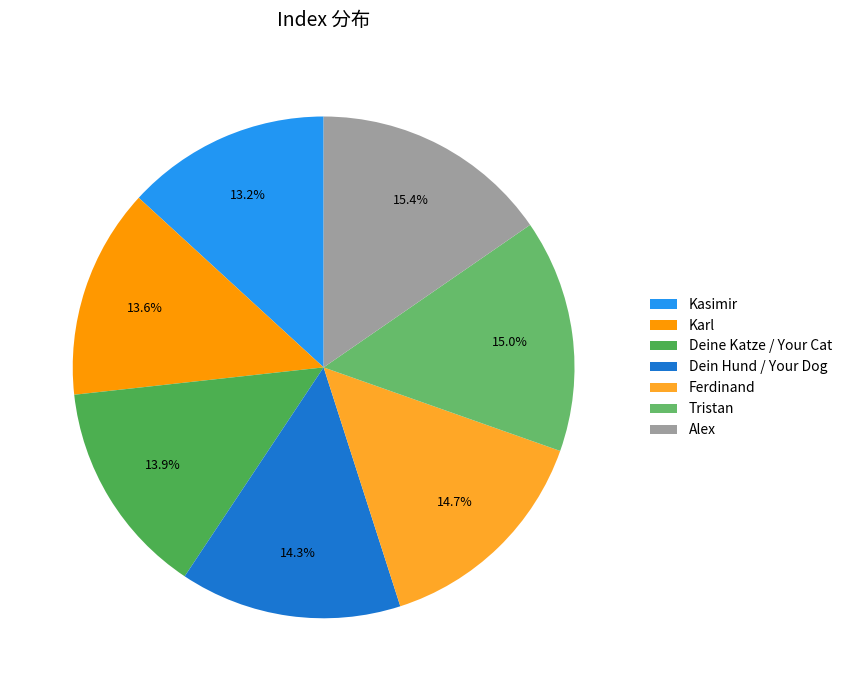

The Ferdinand slice represents 15% of the pie. True or false?

True